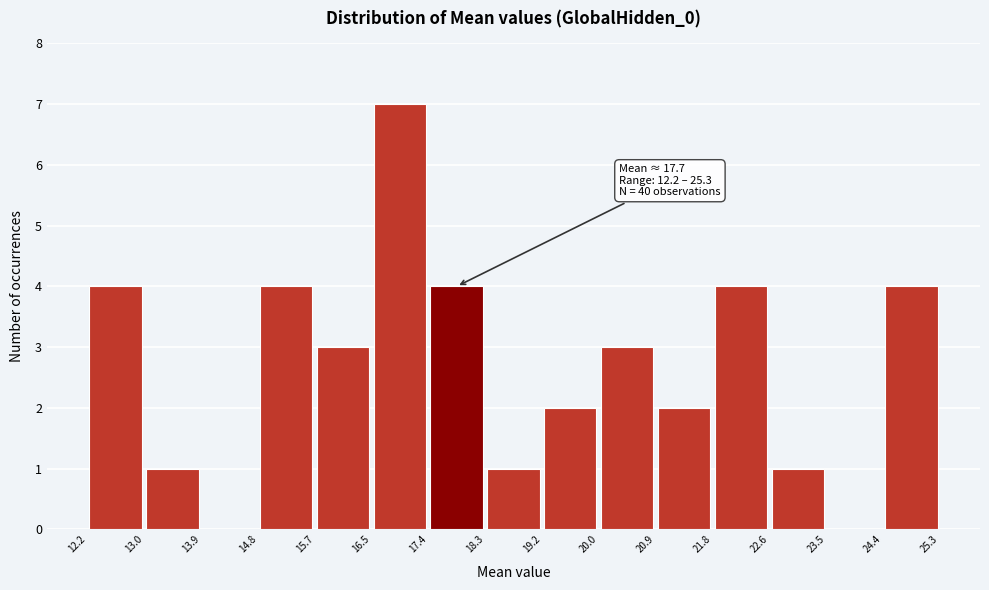

Over which range of the x-axis is the bar tallest?

16.5 to 17.4